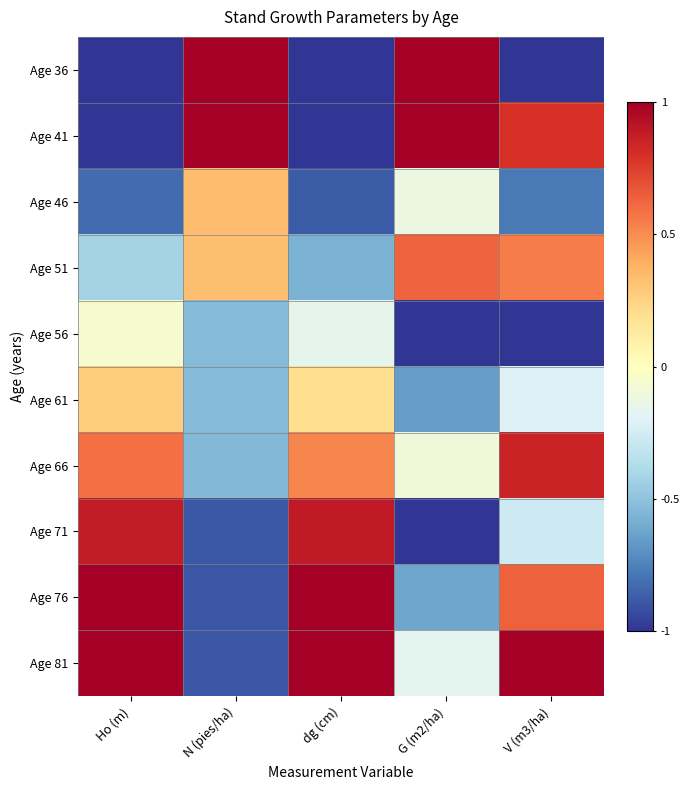

Between V (m3/ha) and G (m2/ha), which is larger?

G (m2/ha)